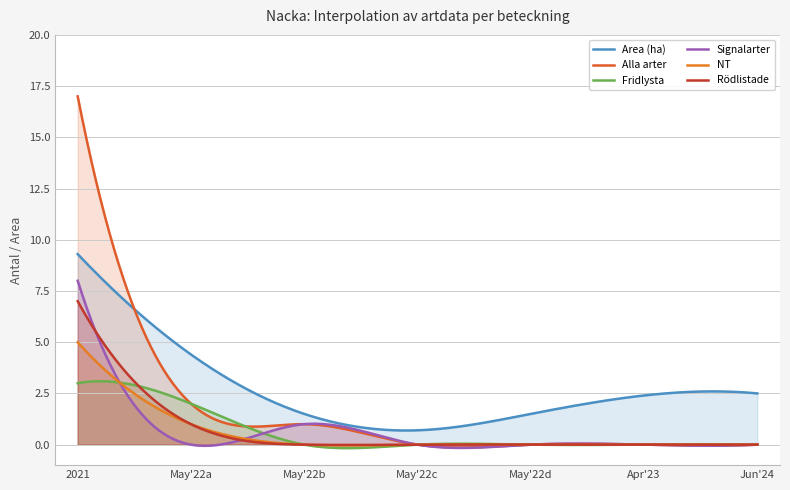

True or false: Signalarter and NT cross at least once.

True